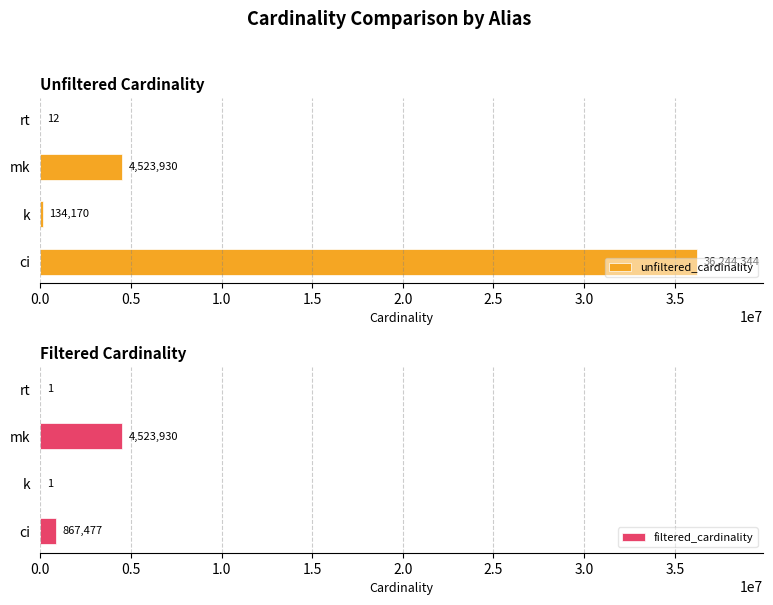

The unfiltered_cardinality series shows 12 at rt. True or false?

True